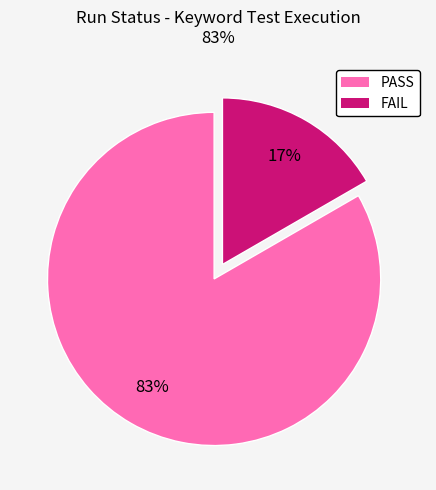

To the nearest percent, what percentage of the pie is PASS?

83%